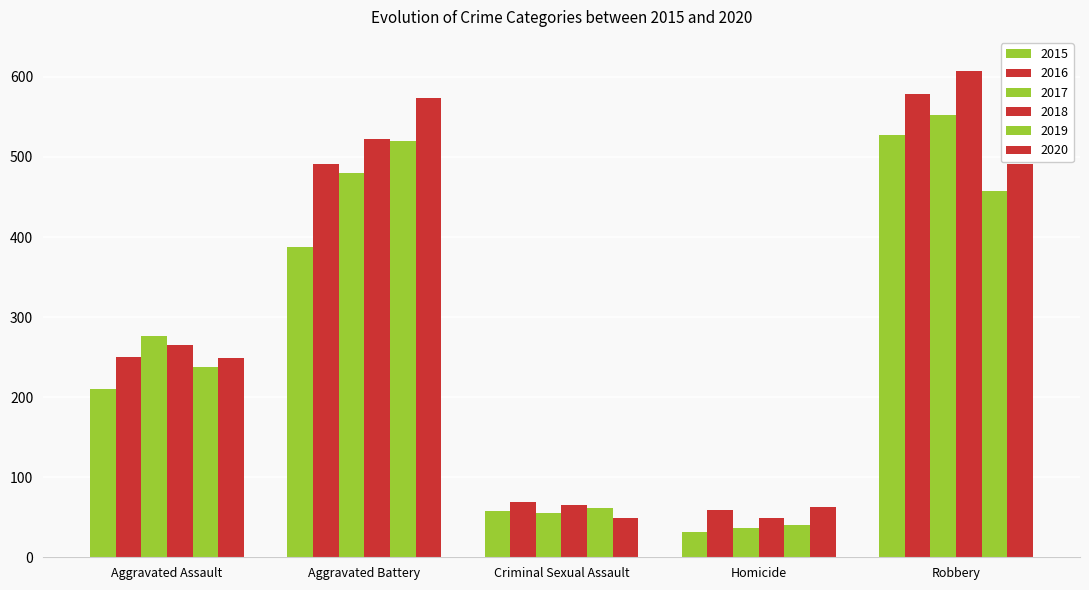

Count the number of data series in this chart.

6